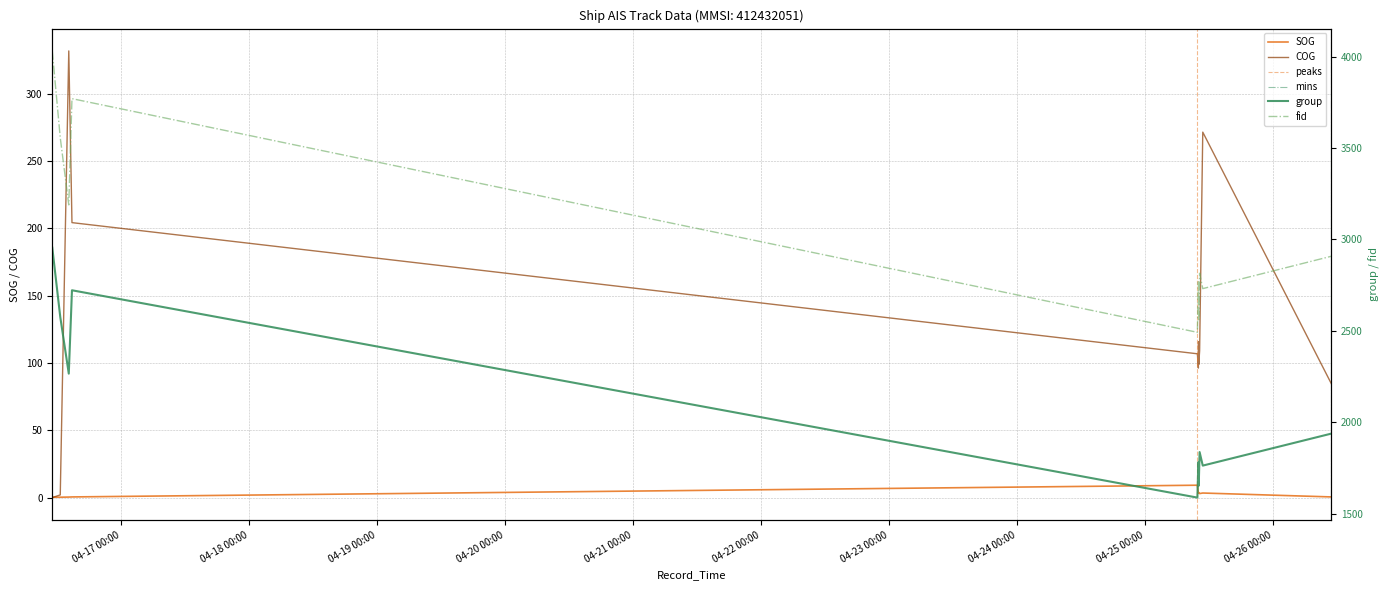

What is the difference between the maximum and second lowest values in the group series?

1302.0